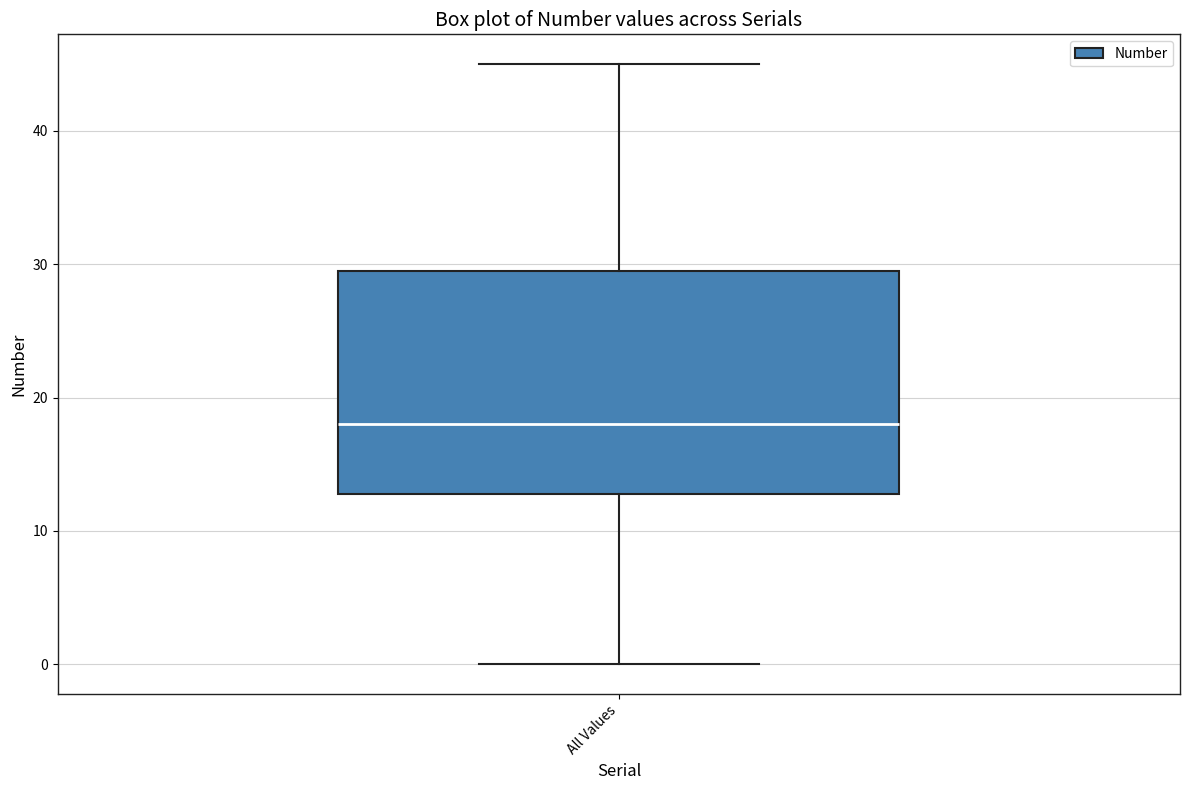

Read this box plot against the y-axis: the position of the median line, the range covered by the box, and the ends of both whiskers. The values are not printed on the chart, so give them approximately, as read against the axis.

median 18, box 13 to 30, whiskers 0 to 45